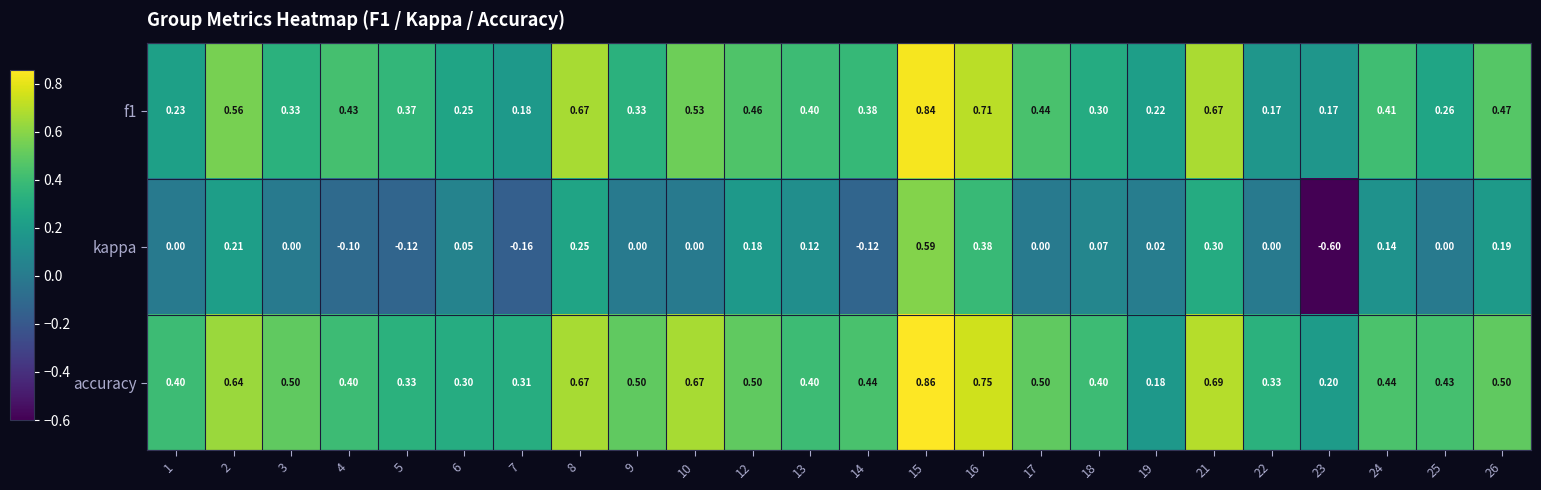

At which category does the chart reach its minimum across all series?

23